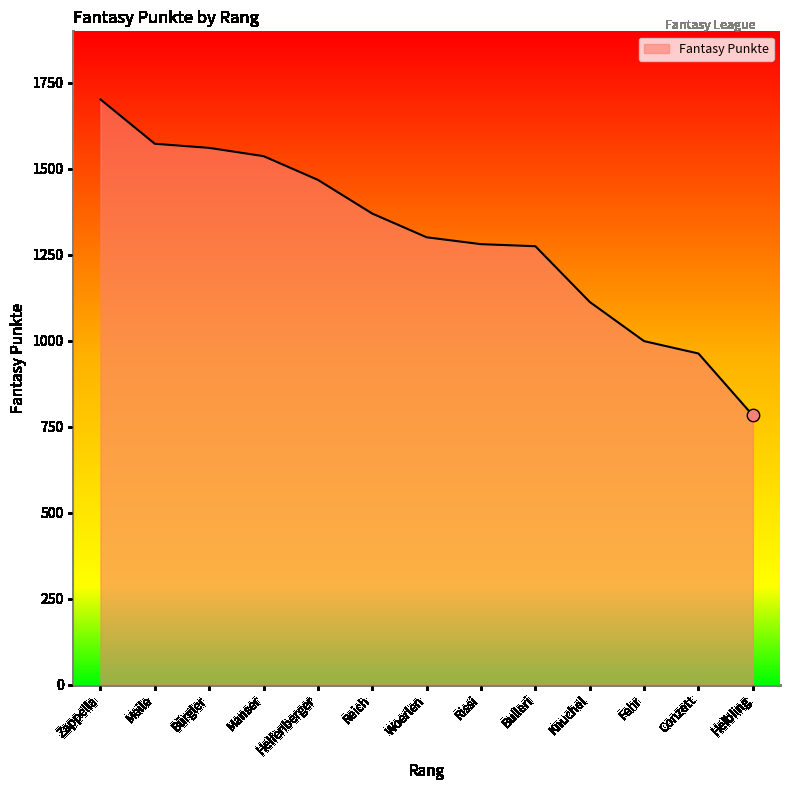

Approximately how many times larger is the value at Helbling compared to Reich?

0.6